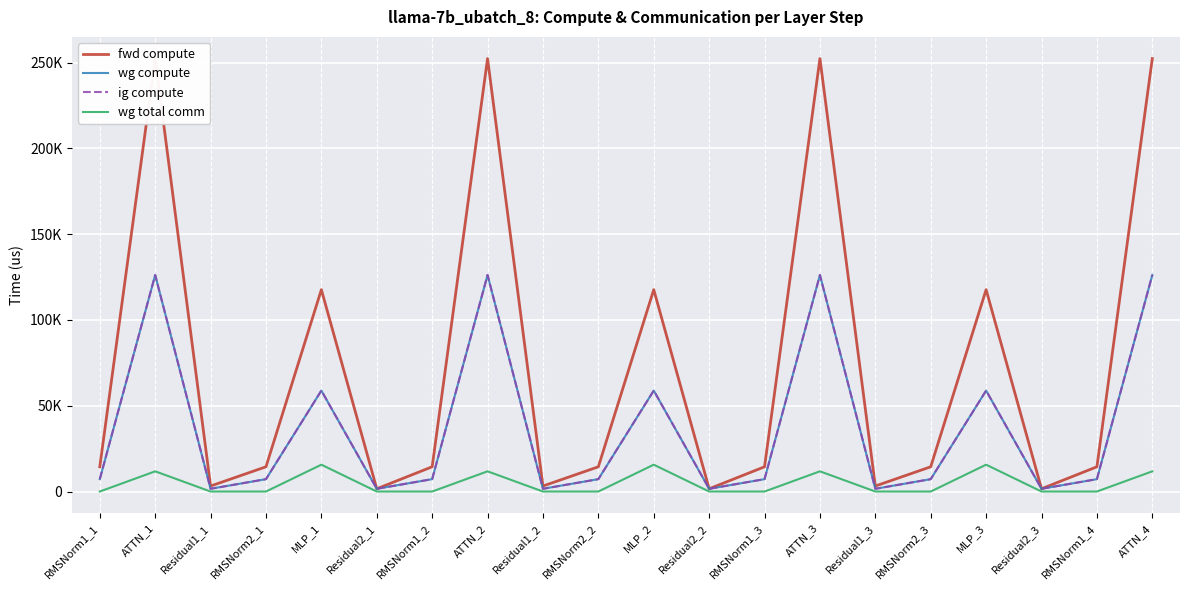

Which label corresponds to the smallest value in the chart?

RMSNorm1_1